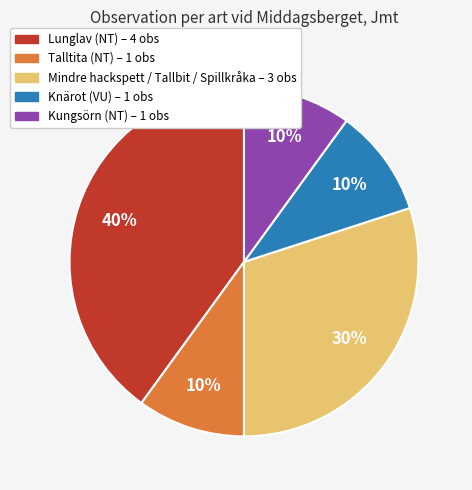

How many slices are in this pie chart?

5